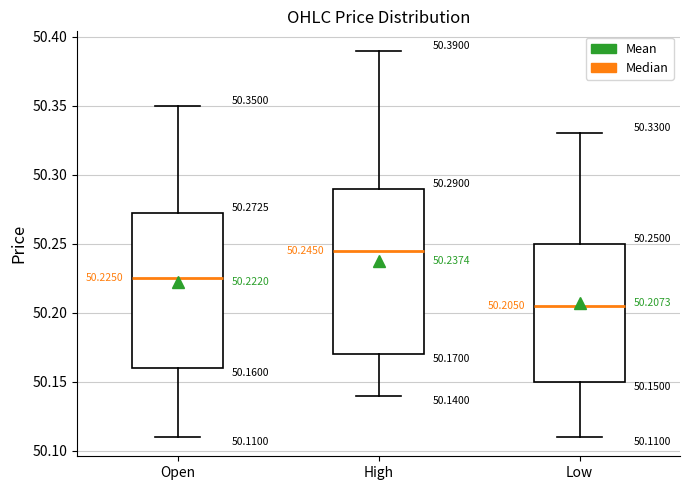

Which box is the tallest, from its lower edge to its upper edge?

High